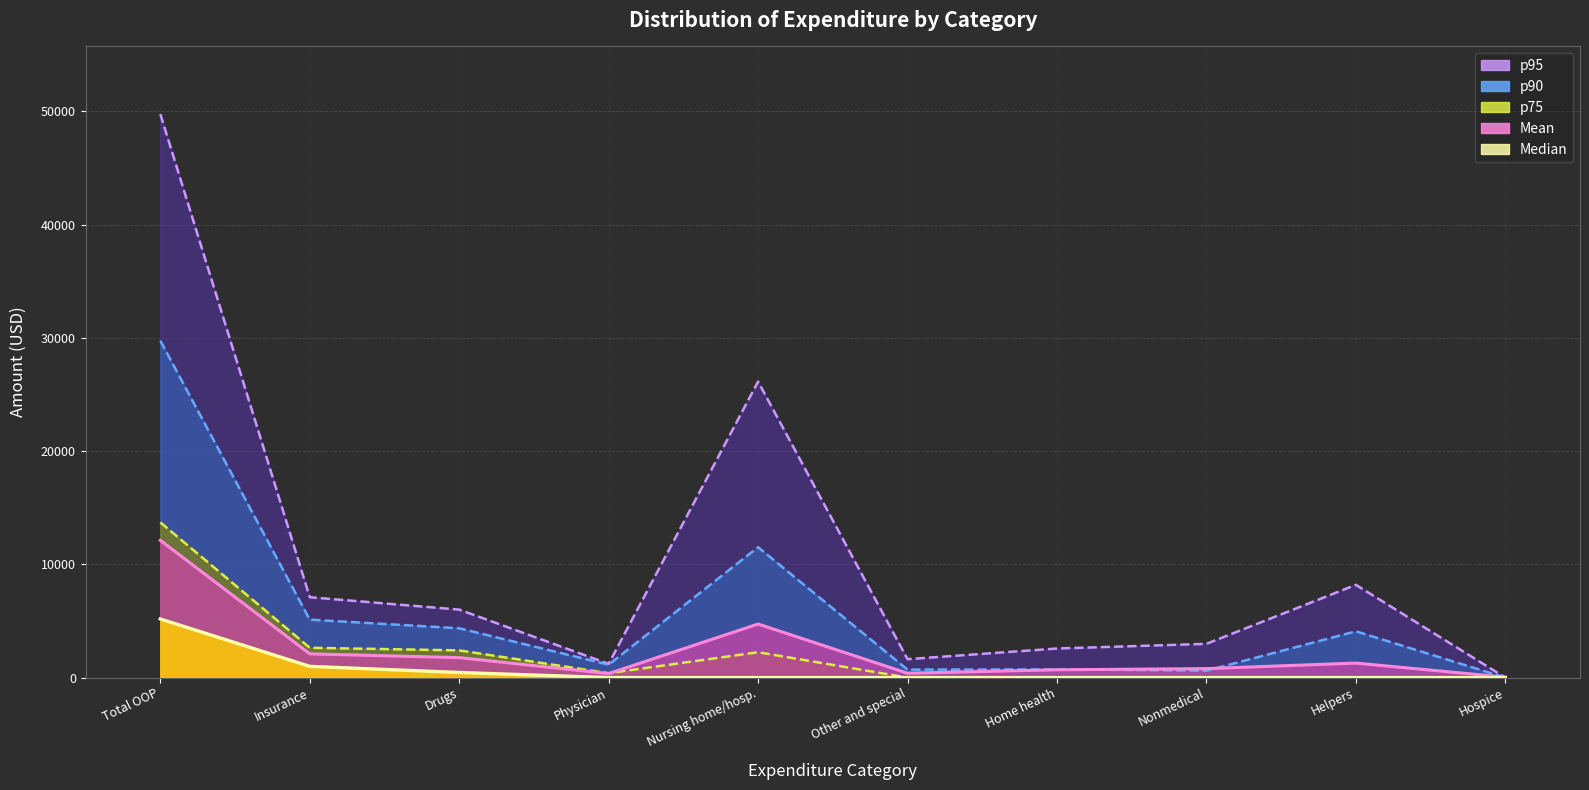

What is the total value across all series at Physician?

3087.0